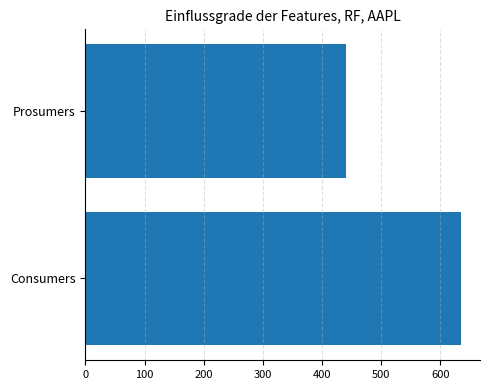

What is the ratio of the value at Prosumers to the value at Consumers?

0.7